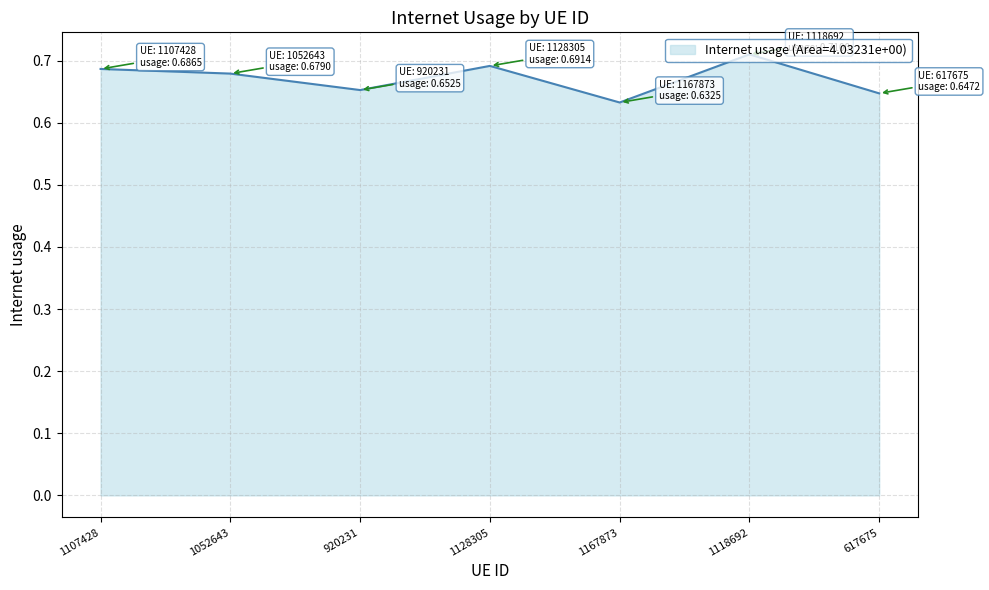

True or false: the data has more than 0 interior local peaks.

True